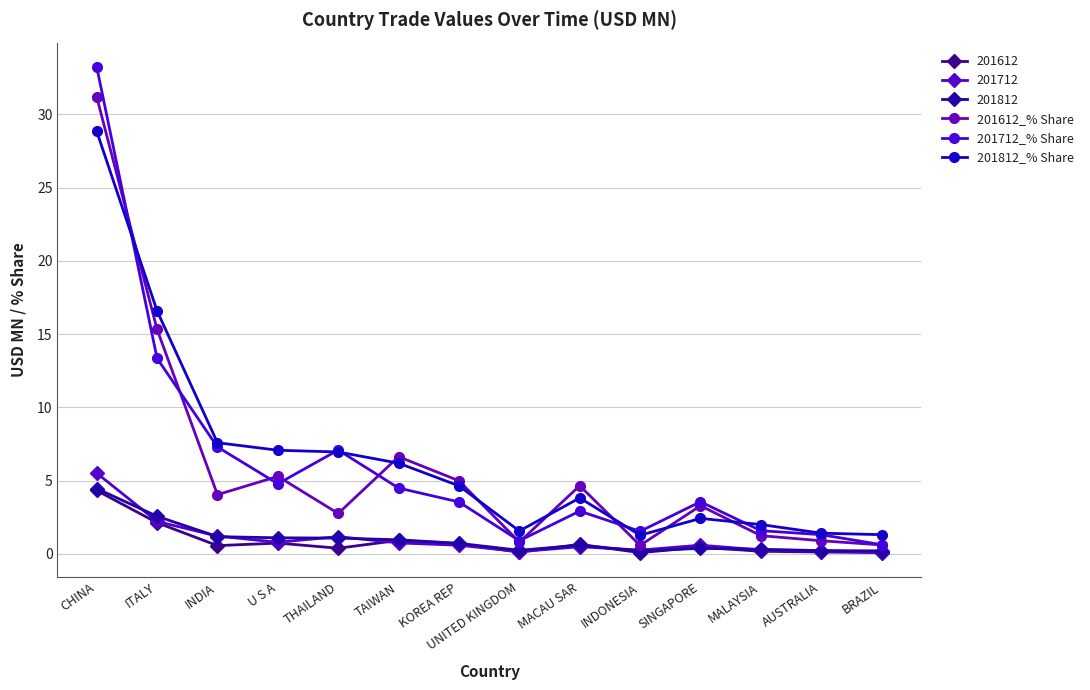

How many lines are shown in the chart?

6